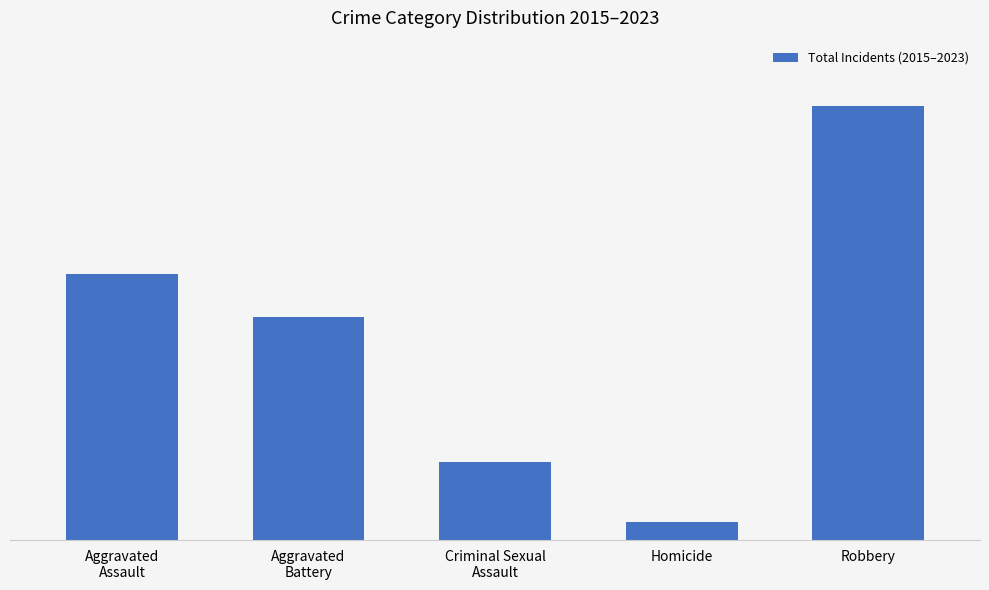

Does the chart contain any negative values?

No